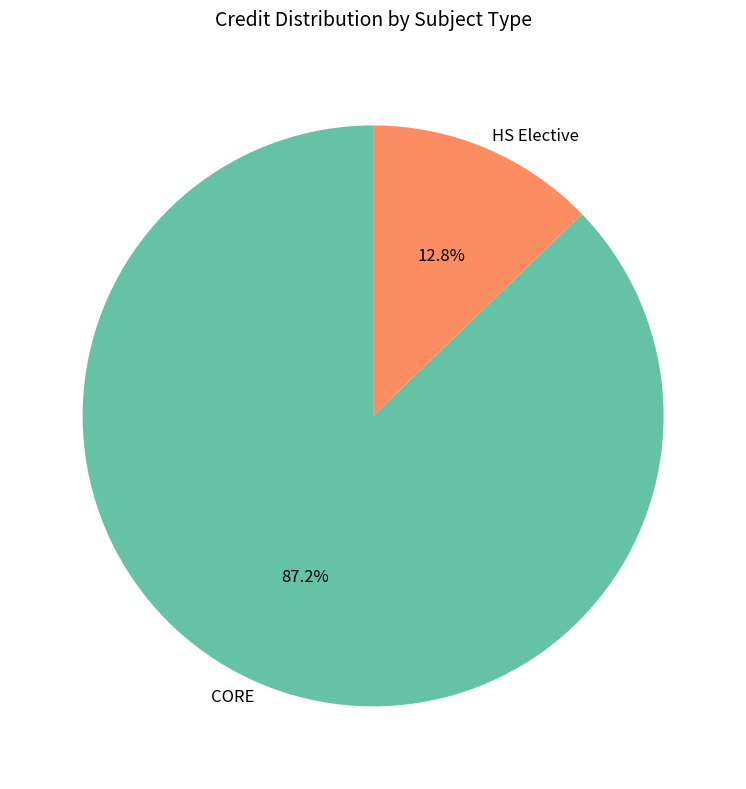

What is the majority slice?

CORE